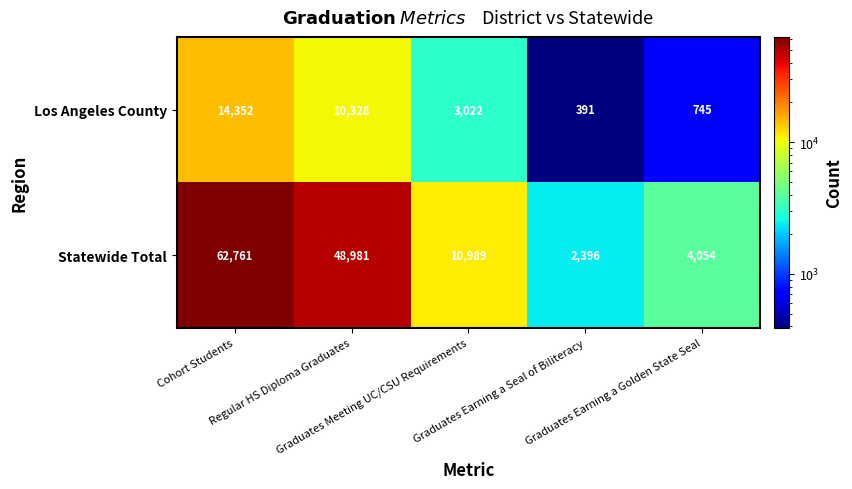

What is the total value across all series at Cohort Students?

77113